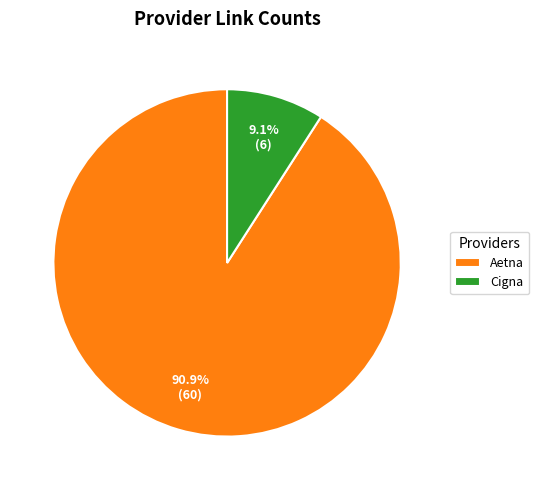

What is the majority slice?

Aetna